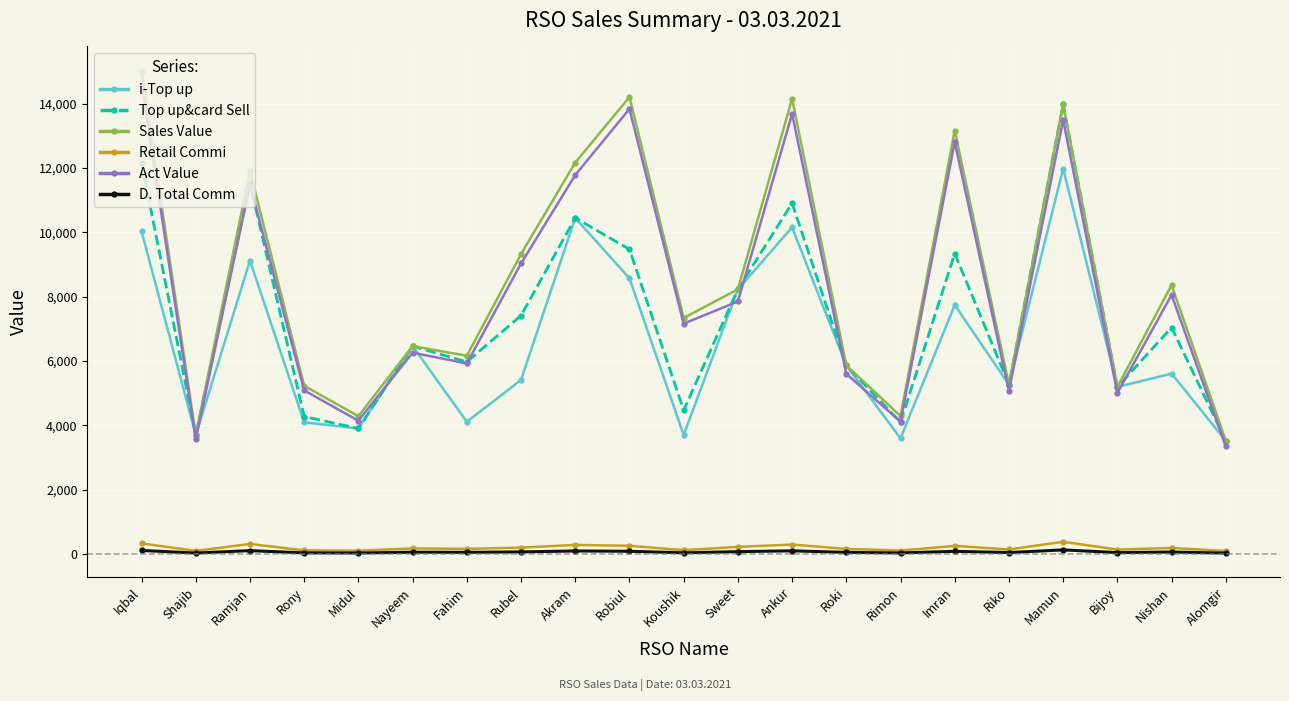

True or false: D. Total Comm and Top up&card Sell intersect in this chart.

False